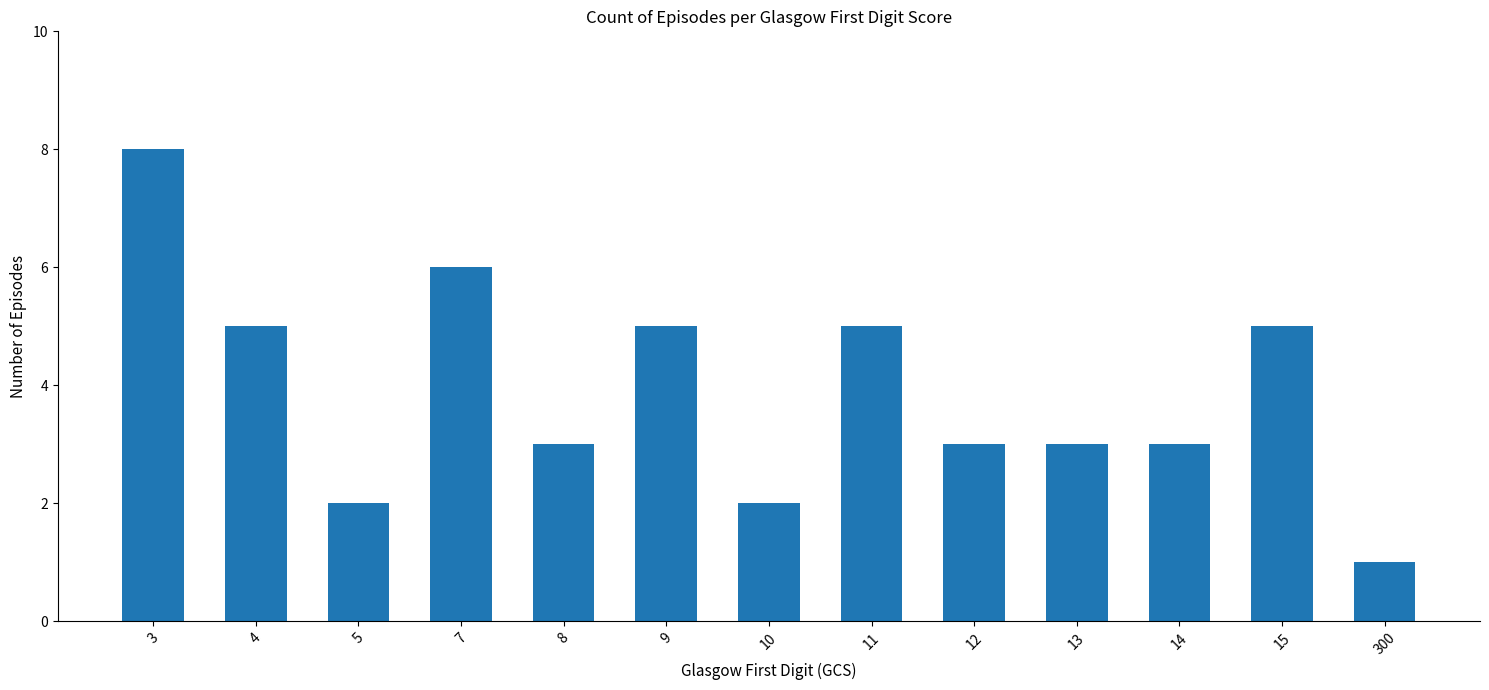

Reading left to right, what are all the values shown in this chart?

8	5	2	6	3	5	2	5	3	3	3	5	1